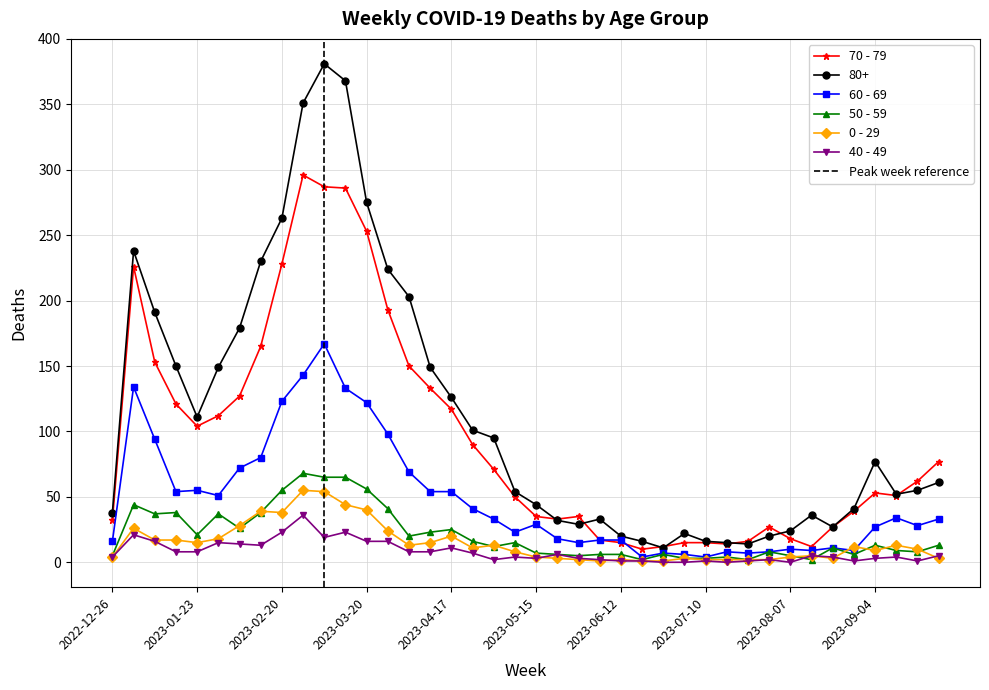

What is the lowest value of the 60 - 69 series?

4